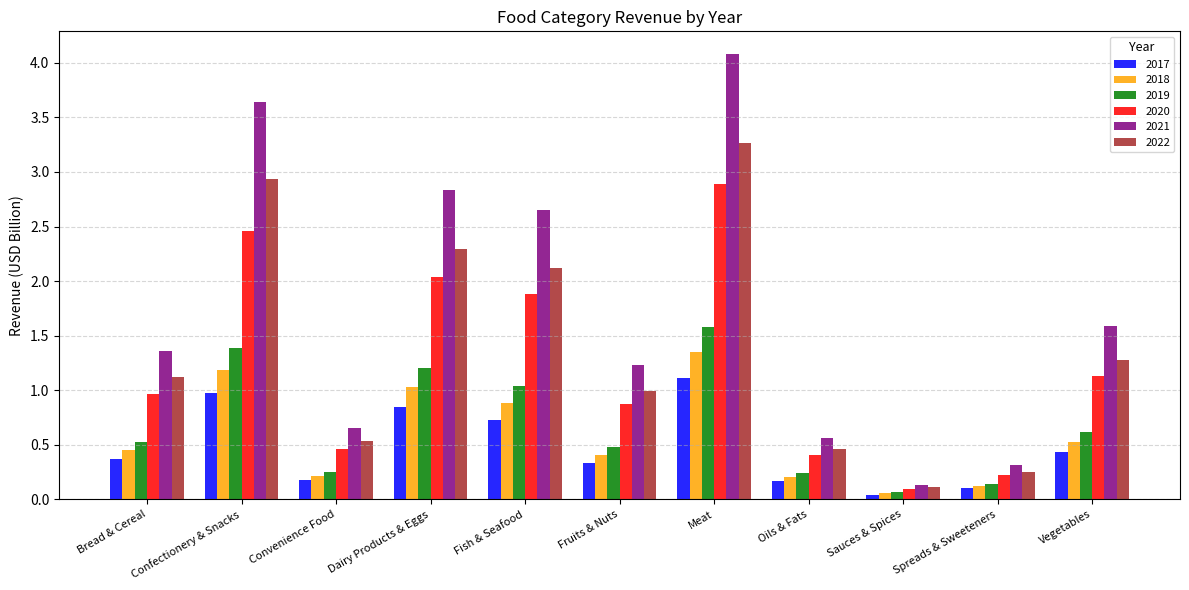

How many groups of bars are there?

11